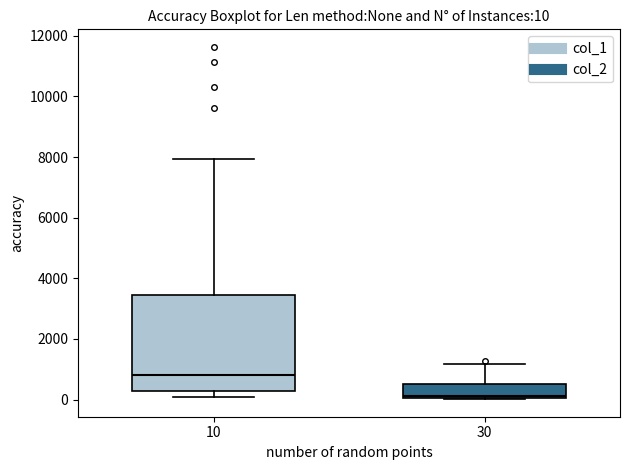

Which box is the tallest, from its lower edge to its upper edge?

10